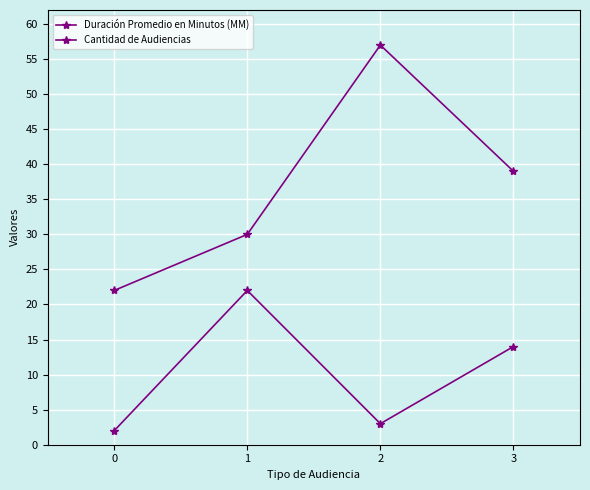

What is the greatest value displayed?

57